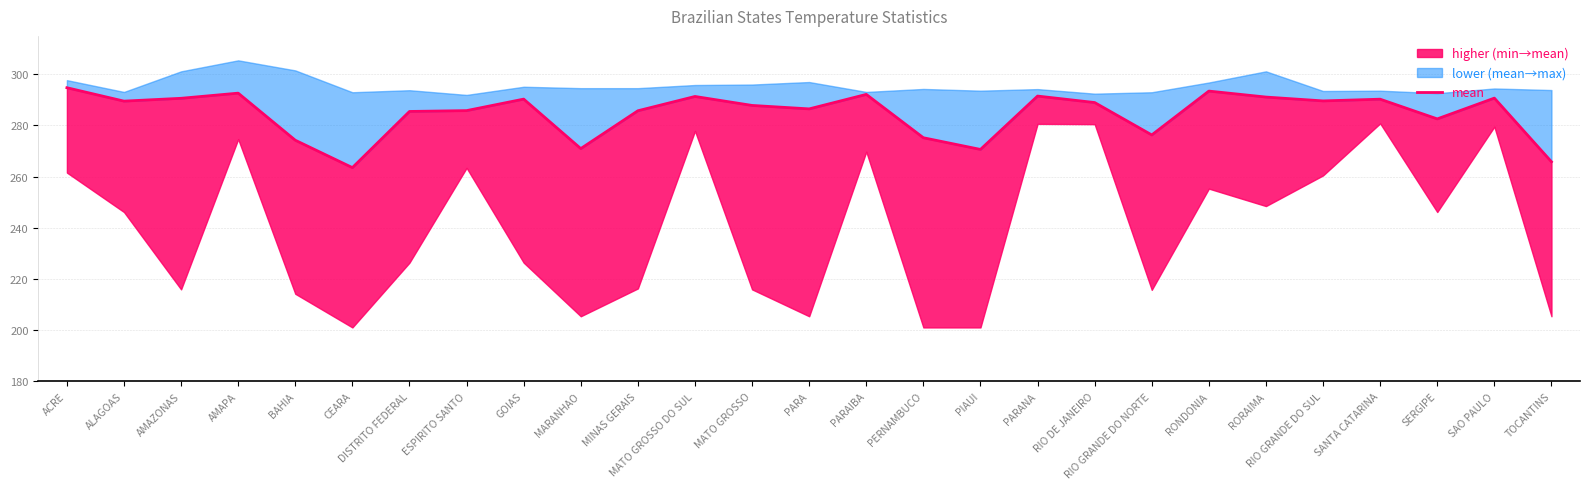

How many points are higher than both their immediate neighbors (excluding endpoints)?

8